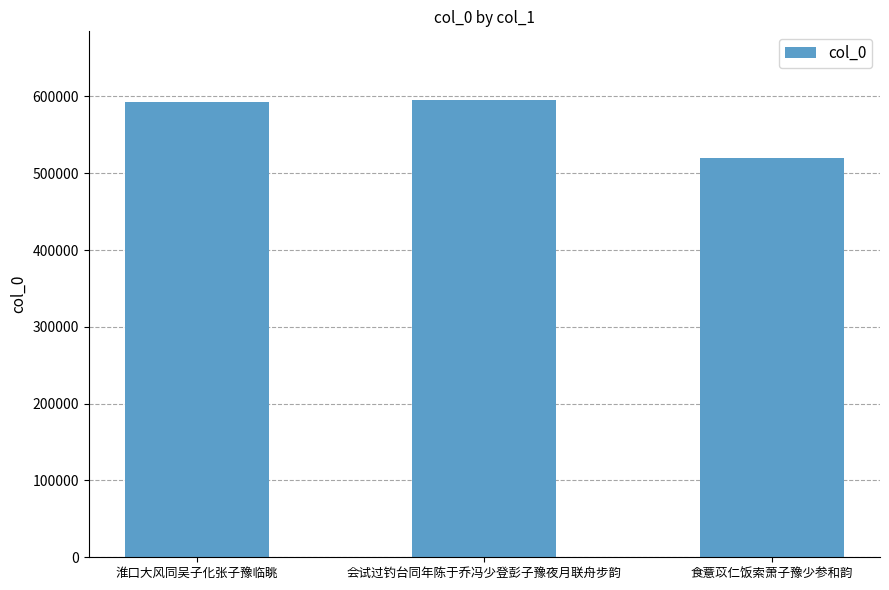

Is it true that the value at 淮口大风同吴子化张子豫临眺 is 592575?

True